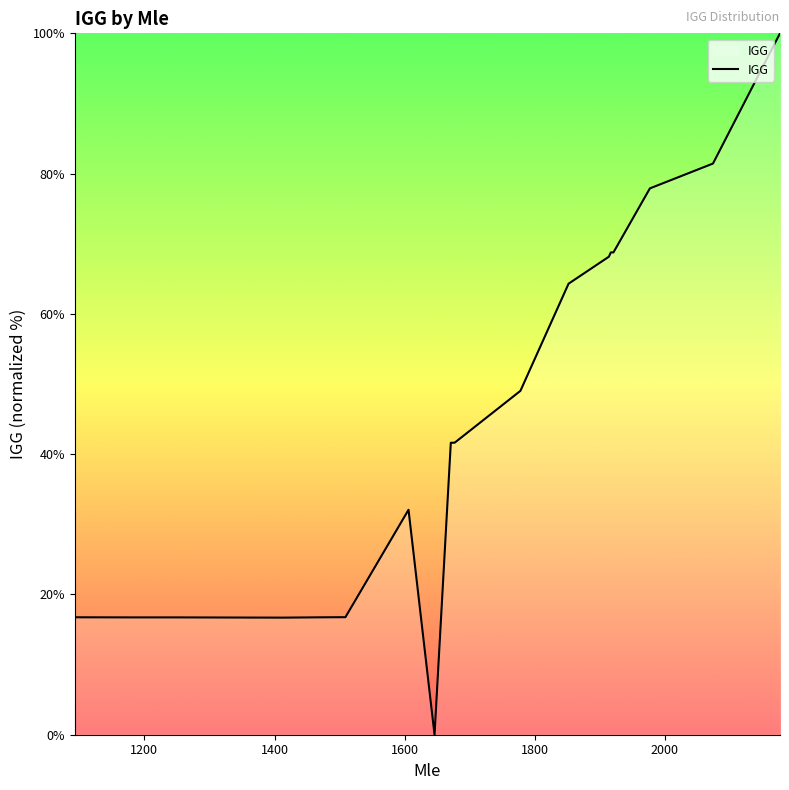

How many lines are shown in the chart?

1